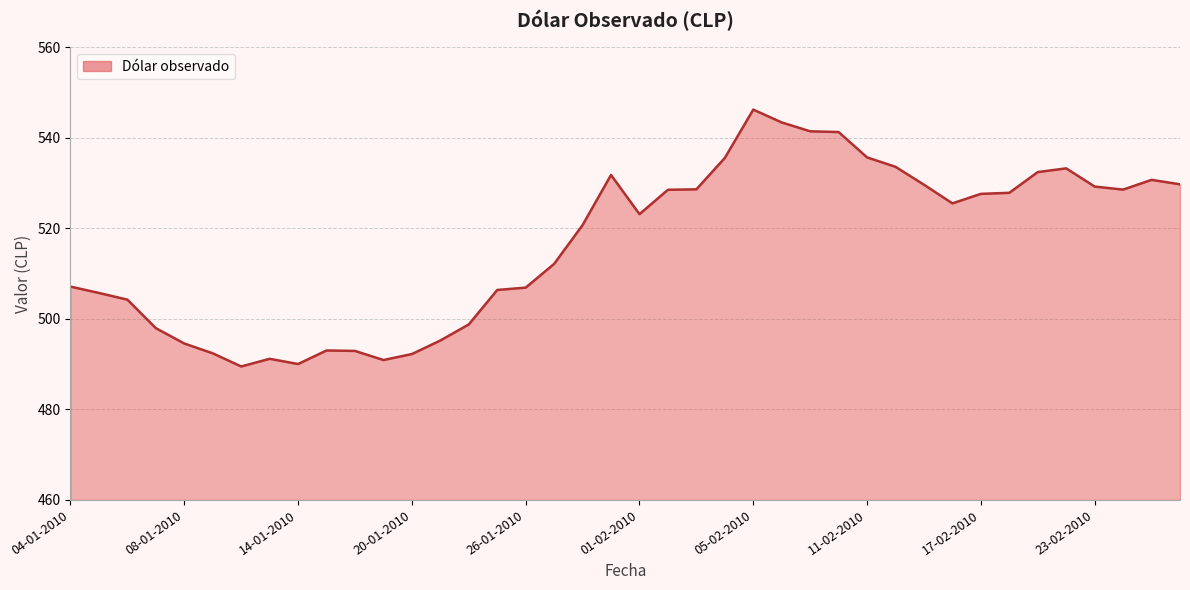

Does the chart have visible grid lines?

Yes